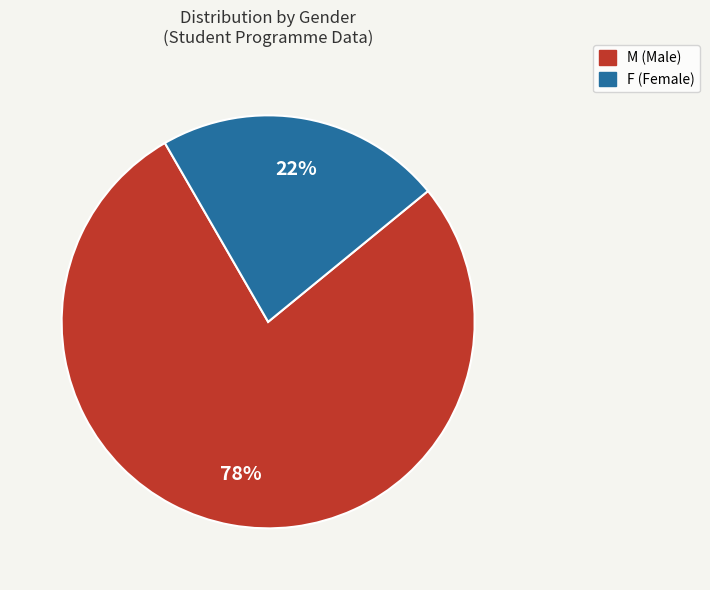

Combined, do F and M account for over 50%?

Yes